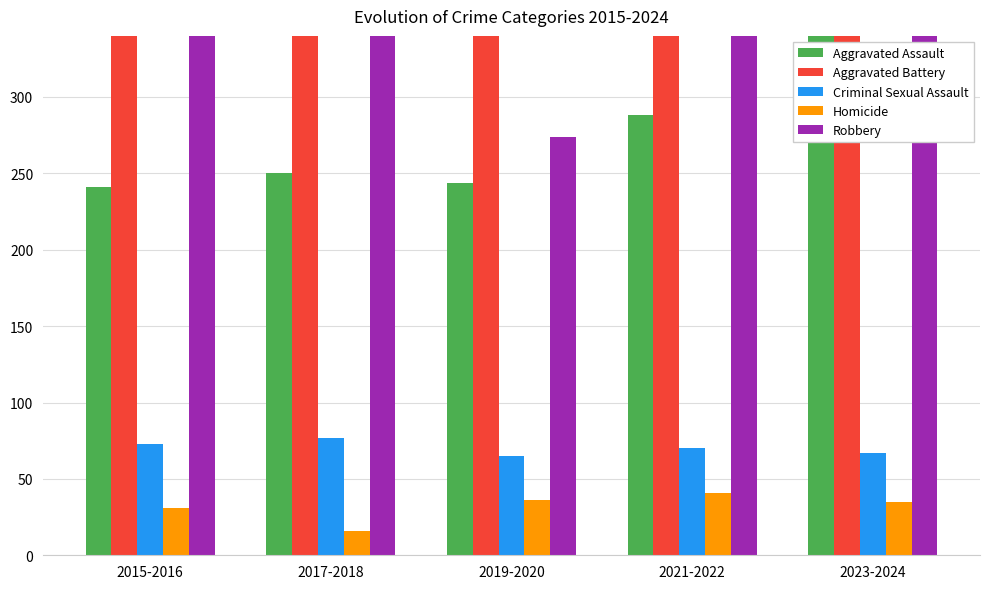

At 2023-2024, list the series in order from smallest to largest.

Homicide, Criminal Sexual Assault, Aggravated Assault, Aggravated Battery, Robbery